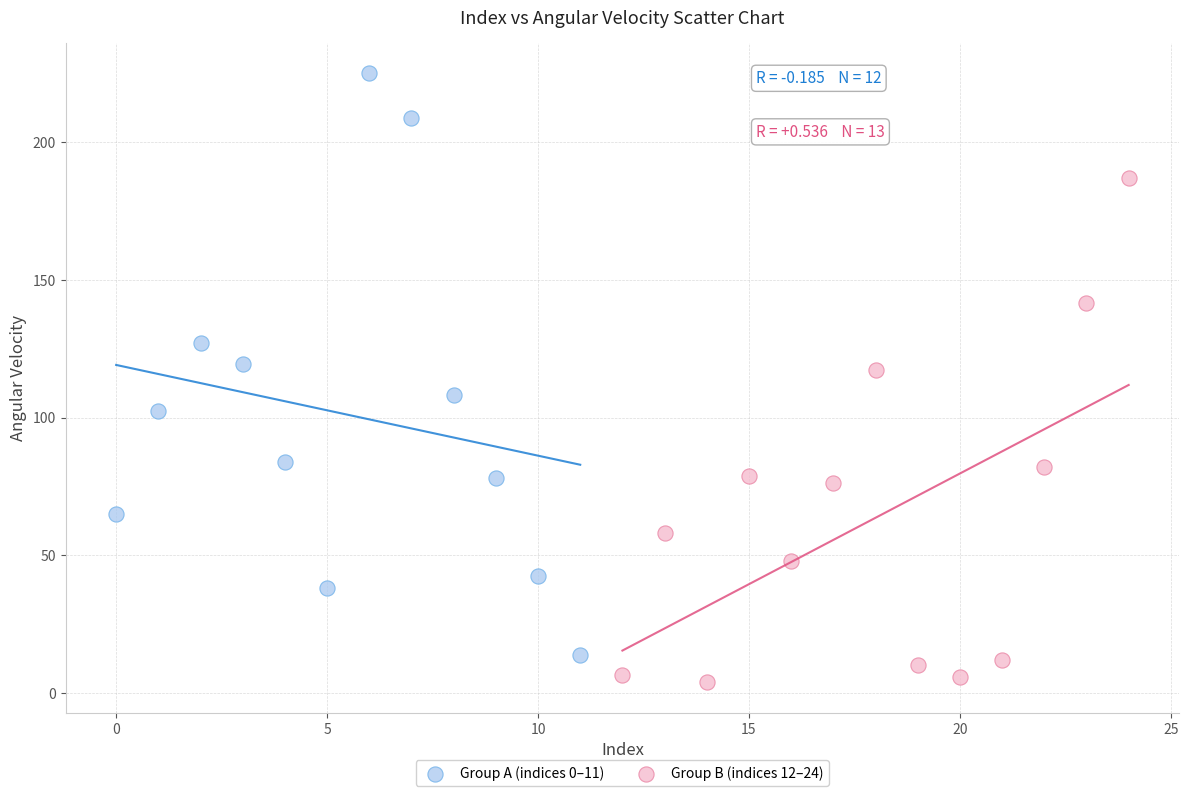

Which series reaches the minimum Y coordinate?

Group B (indices 12–24)